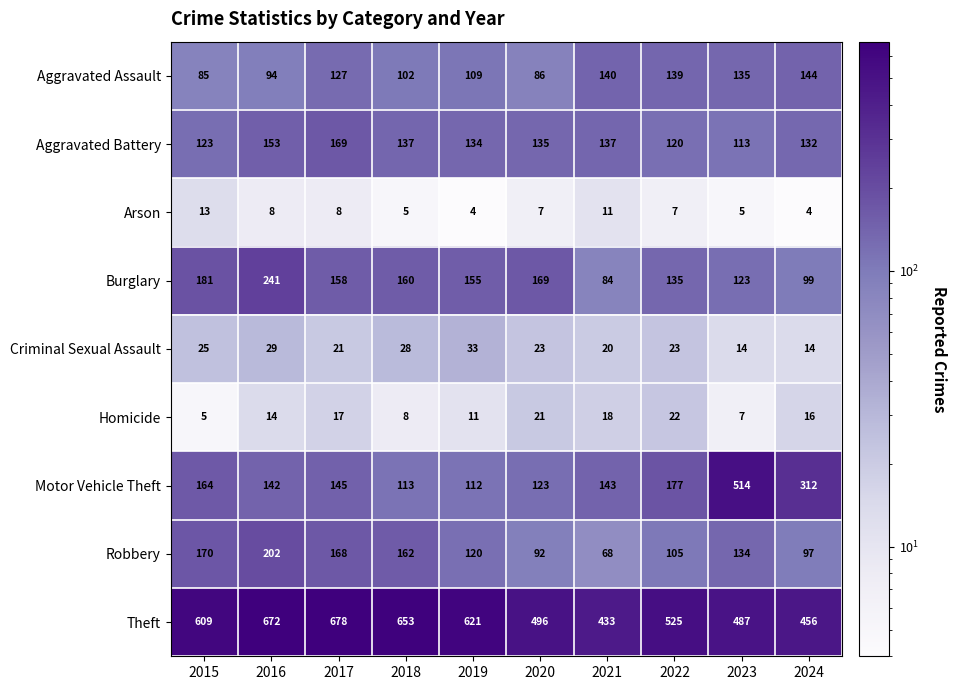

At how many categories does at least one series exceed 250?

10